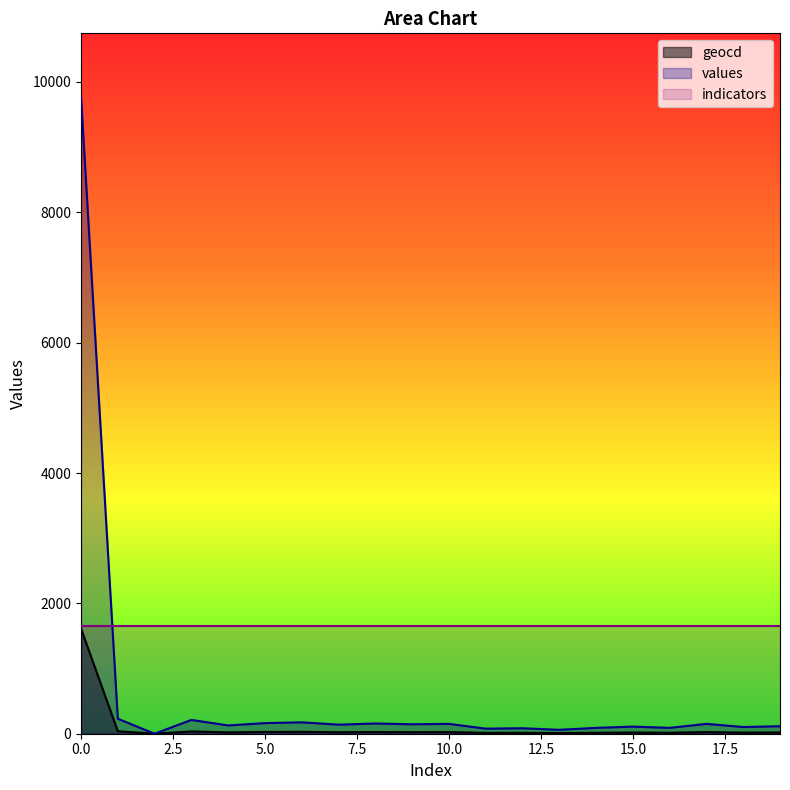

Reading right to left, extract all data points from this chart.

values: 19=115	18=103	17=151	16=90	15=109	14=90	13=60	12=84	11=78	10=151	9=145	8=157	7=139	6=175	5=163	4=127	3=212	2=0	1=230	0=9769
geocd: 19=19	18=17	17=25	16=15	15=18	14=15	13=10	12=14	11=13	10=25	9=24	8=26	7=23	6=29	5=27	4=21	3=35	2=0	1=38	0=1612